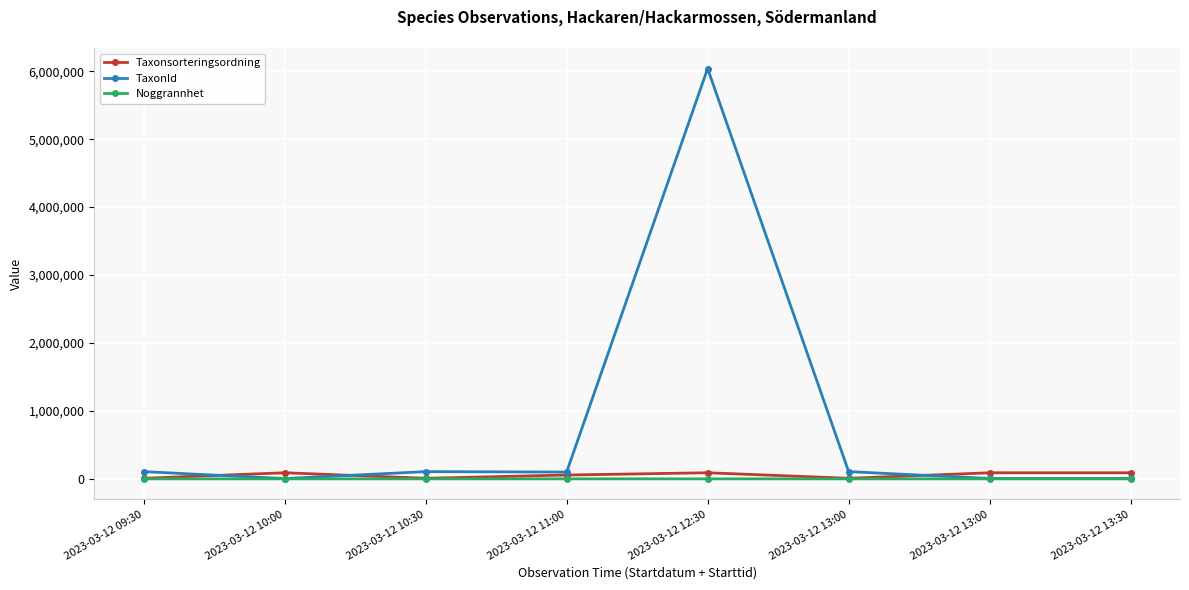

Is it true that TaxonId equals 5442 at 2023-03-12 13:30?

True